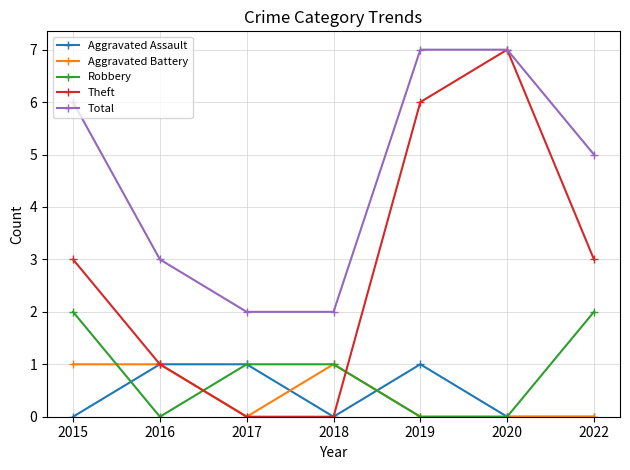

At which label does Theft reach its peak?

2020